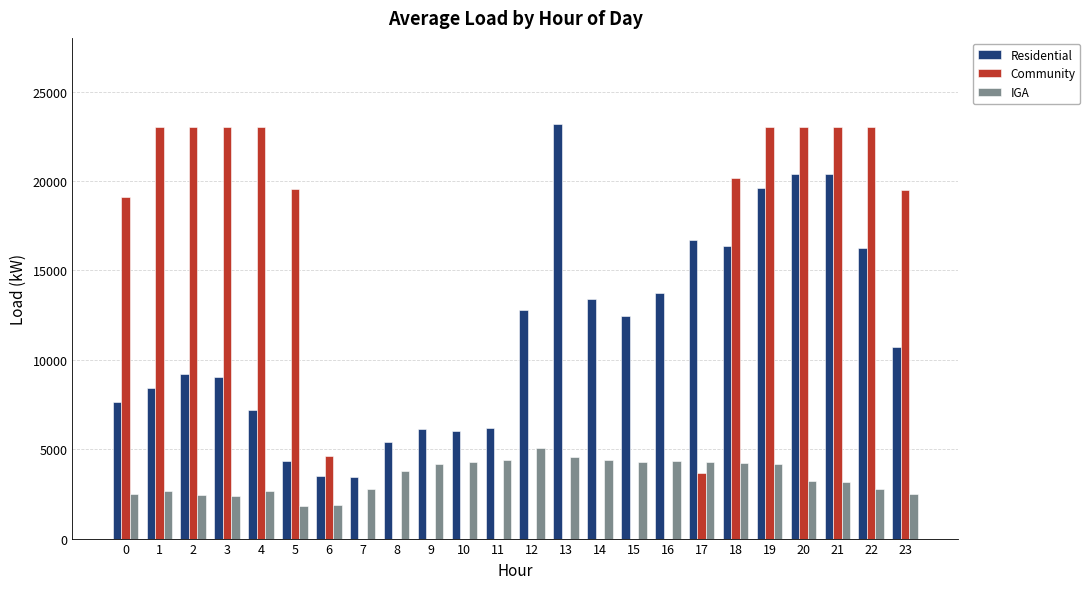

How many values in the IGA series exceed 3793?

12